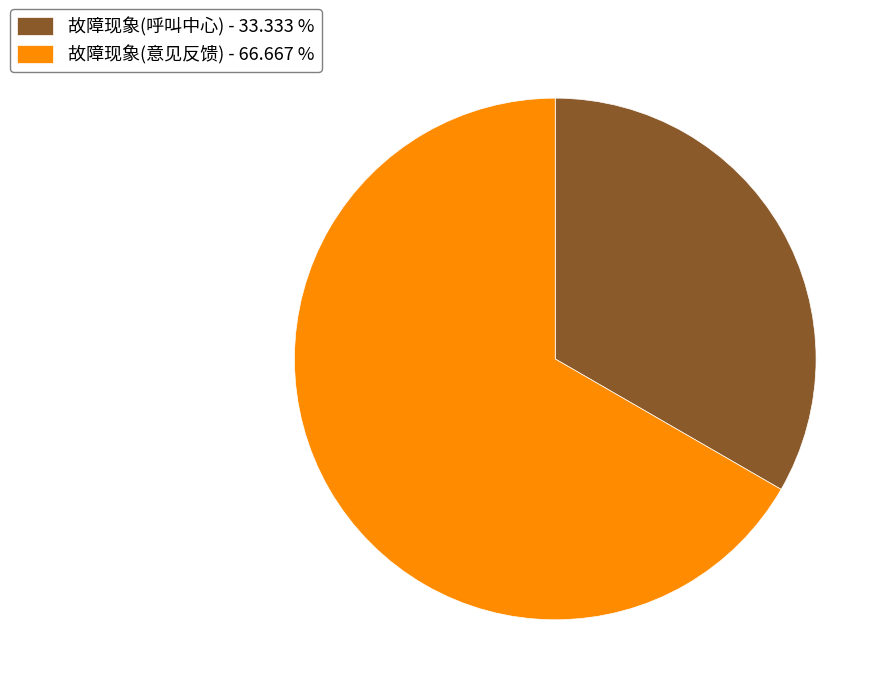

Is it true that 故障现象(呼叫中心) is 20% of the pie?

False